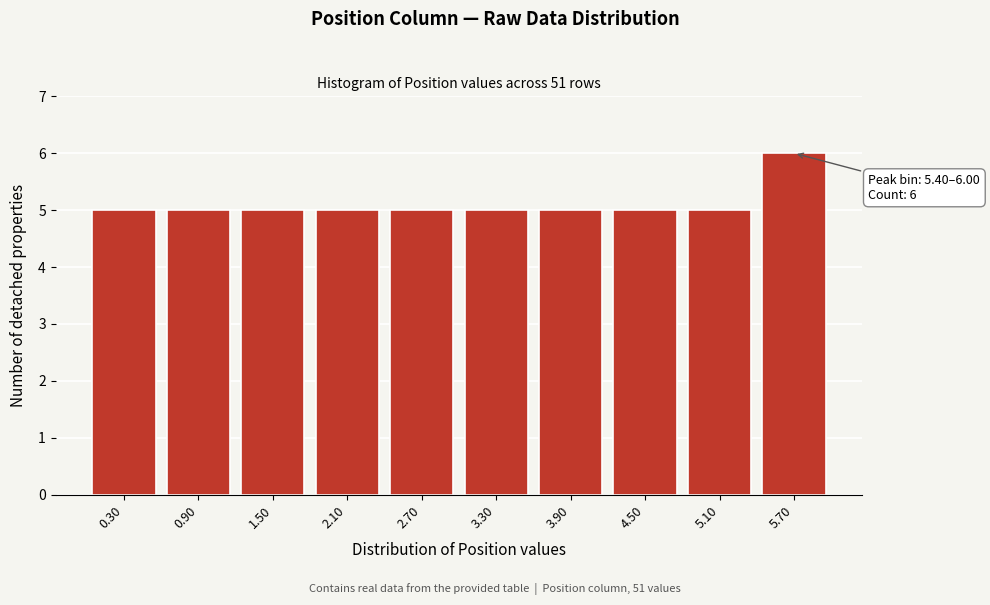

Which range on the x-axis has the tallest bar?

5.4 to 6.0